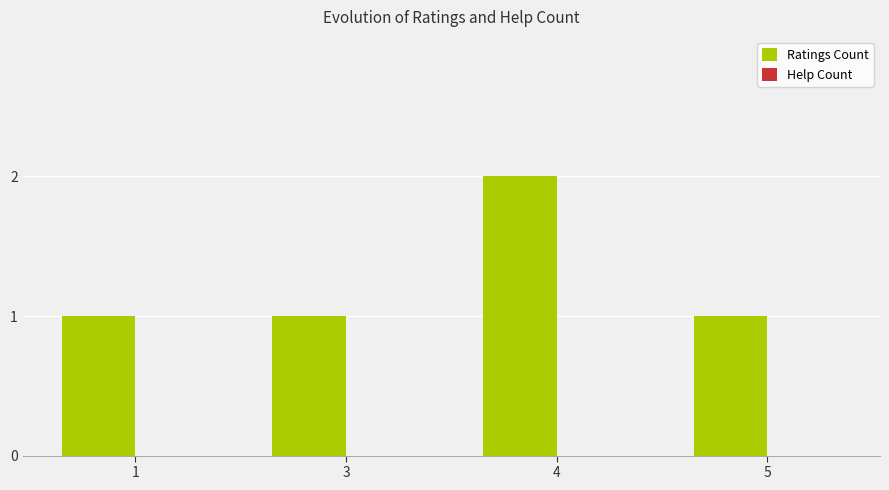

Which label corresponds to the largest value in the chart?

4